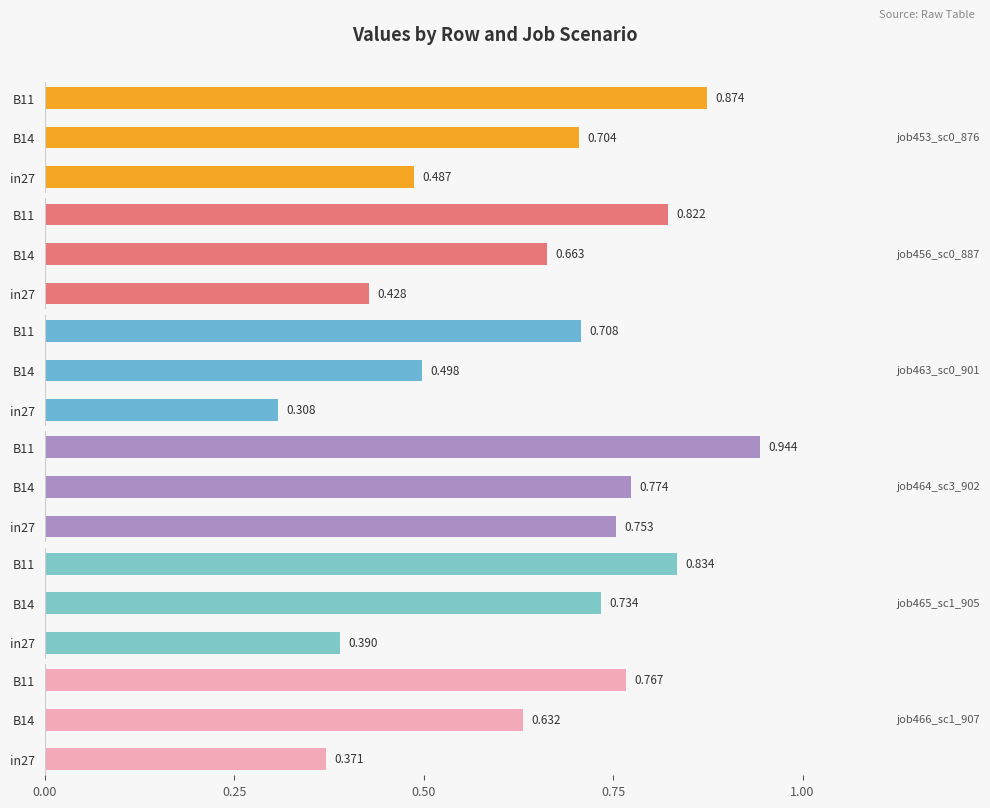

What is the sum of all job463_scenario0_901 values?

1.5